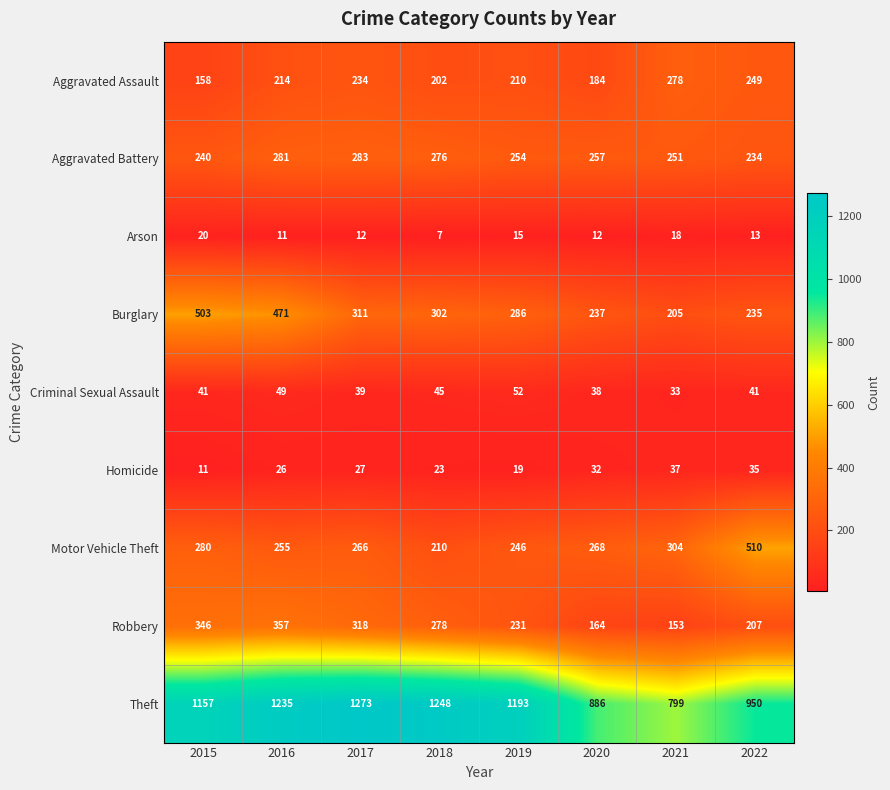

The Aggravated Battery series shows 234 at 2022. True or false?

True